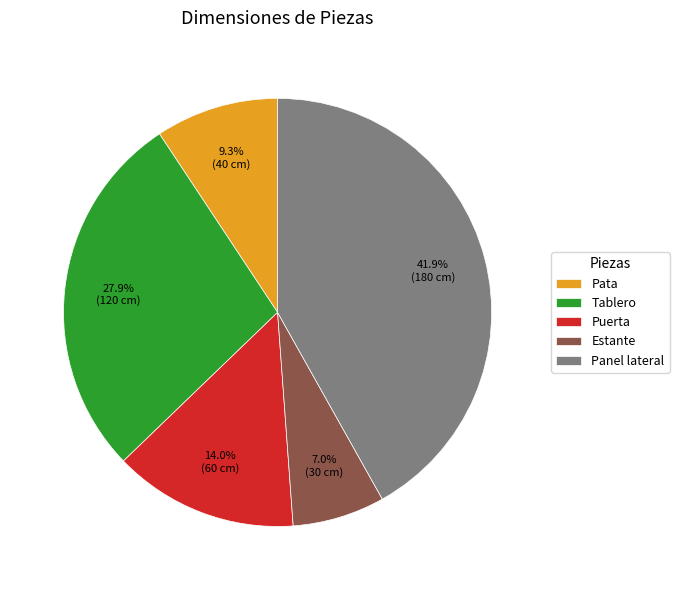

What is the total percentage of Puerta and Pata?

23.3%